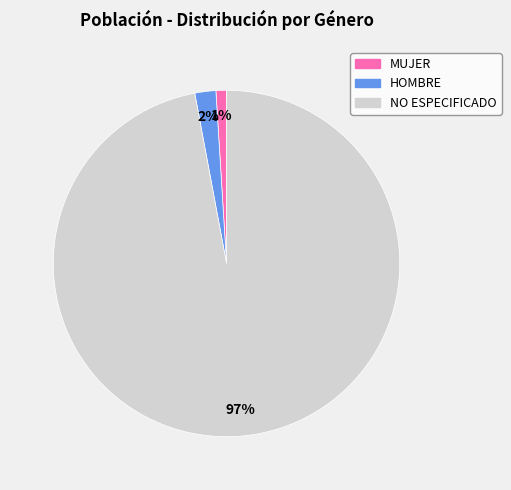

Is NO ESPECIFICADO the majority of the pie?

Yes